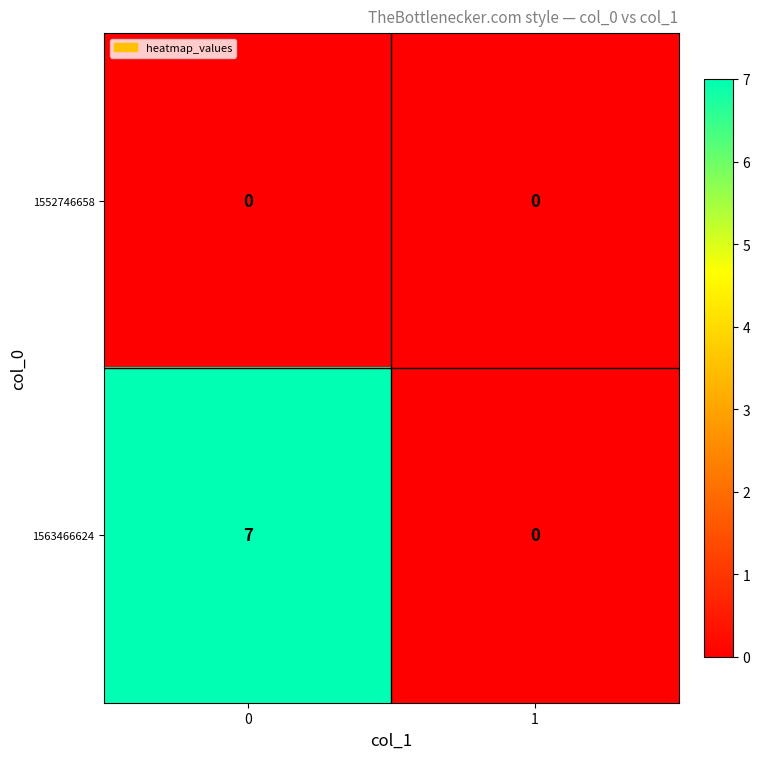

Count the number of categories in the chart.

2